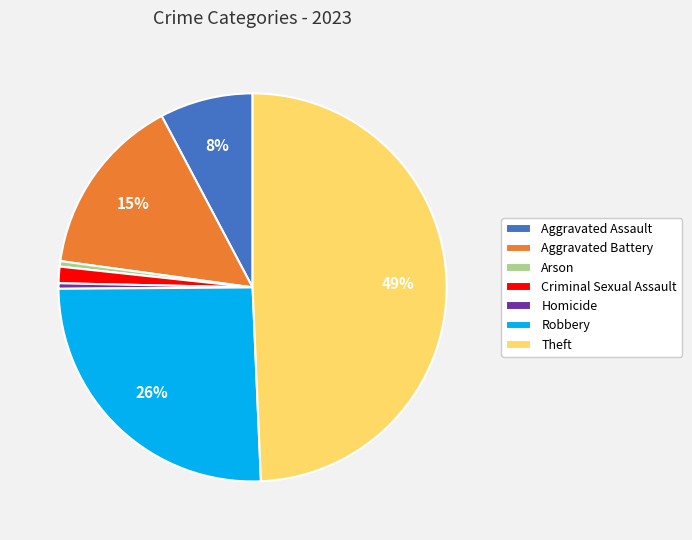

What is the ratio of the value at Theft to the value at Aggravated Battery?

3.3